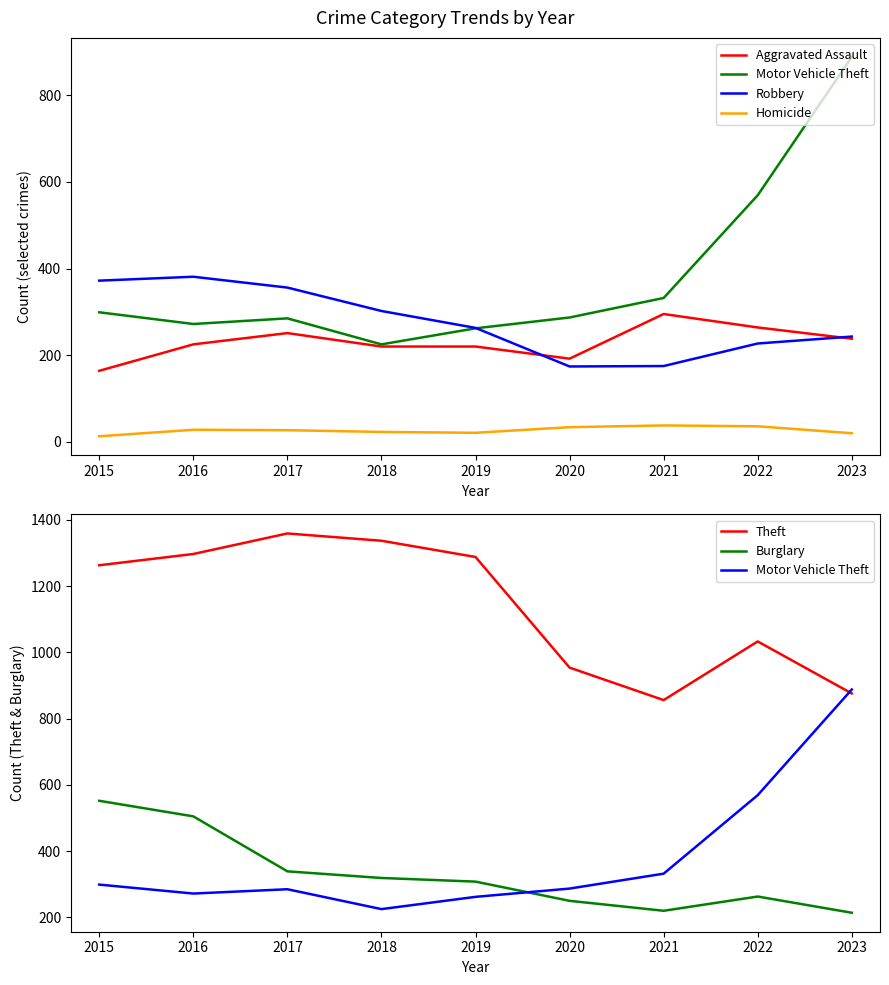

True or false: Motor Vehicle Theft and Aggravated Assault intersect in this chart.

False